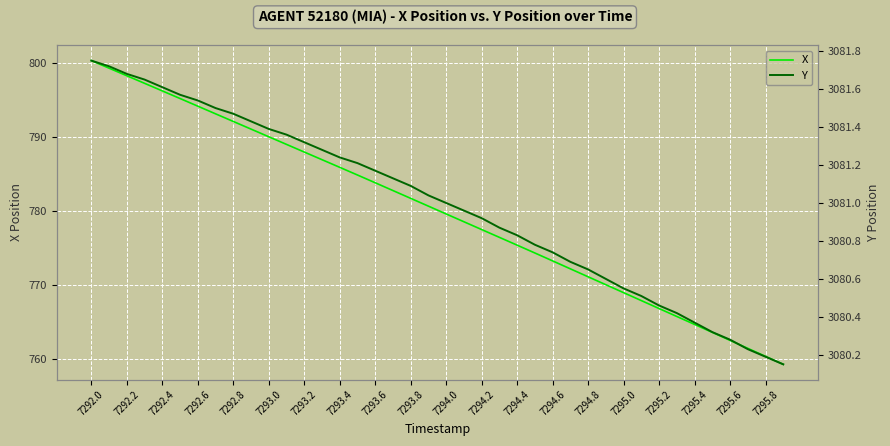

At which label does X reach its peak?

7292.0